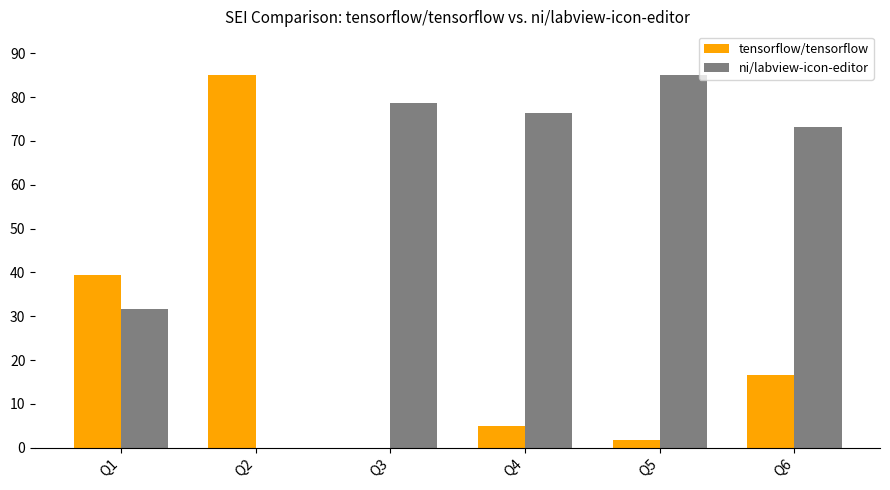

What is the total value across all series at Q6?

89.9